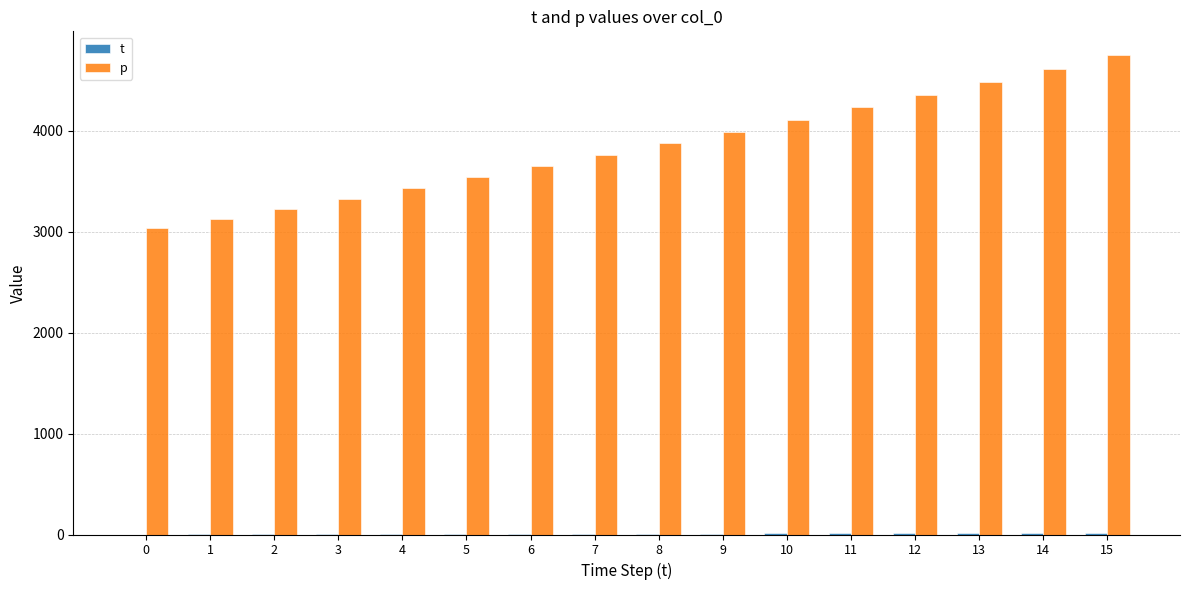

What is the average value of the p series?

3844.4